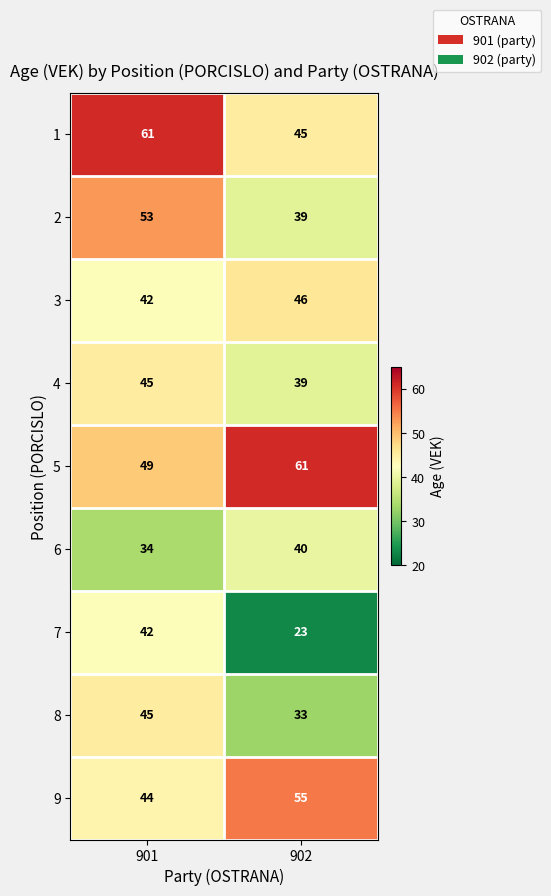

Is the value of 9 at 902 greater than the value of 4 at 902?

Yes